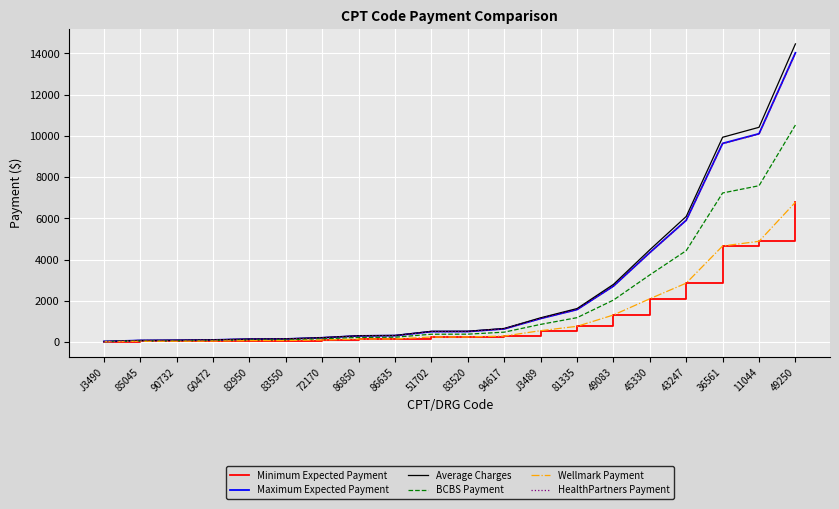

Does the chart have visible grid lines?

Yes